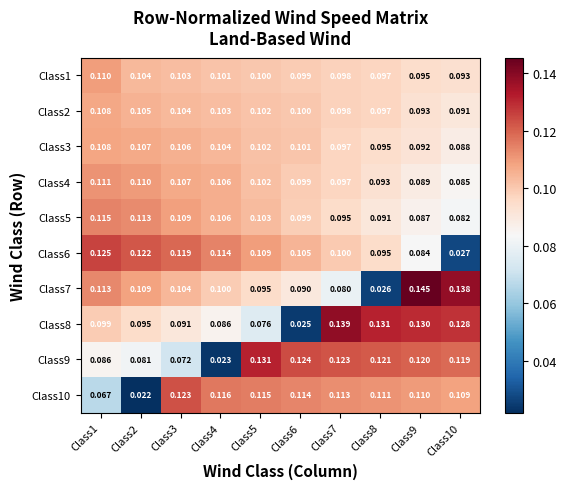

Which series has the largest range (max minus min)?

Class7